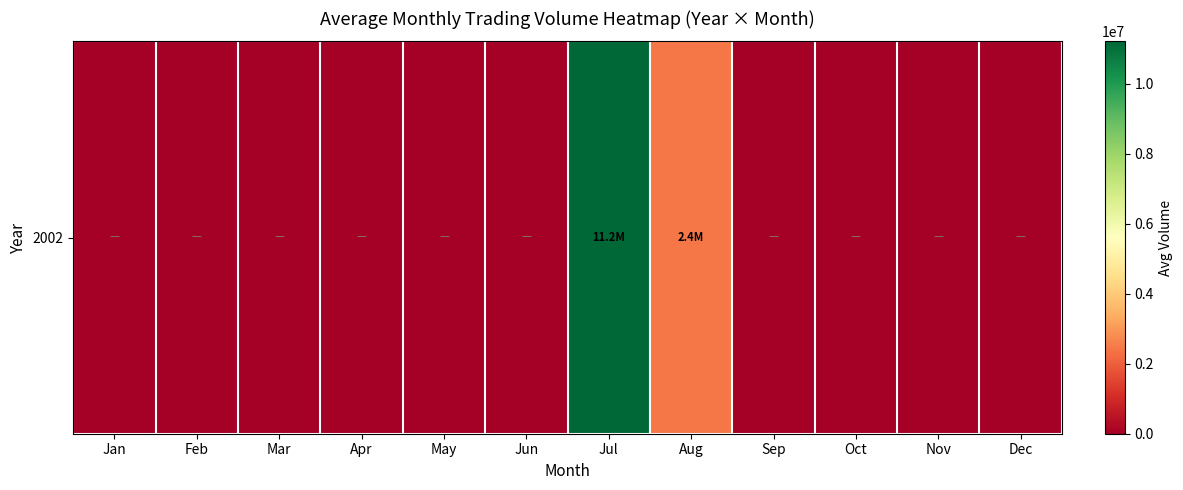

Count the number of values greater than 0.

2